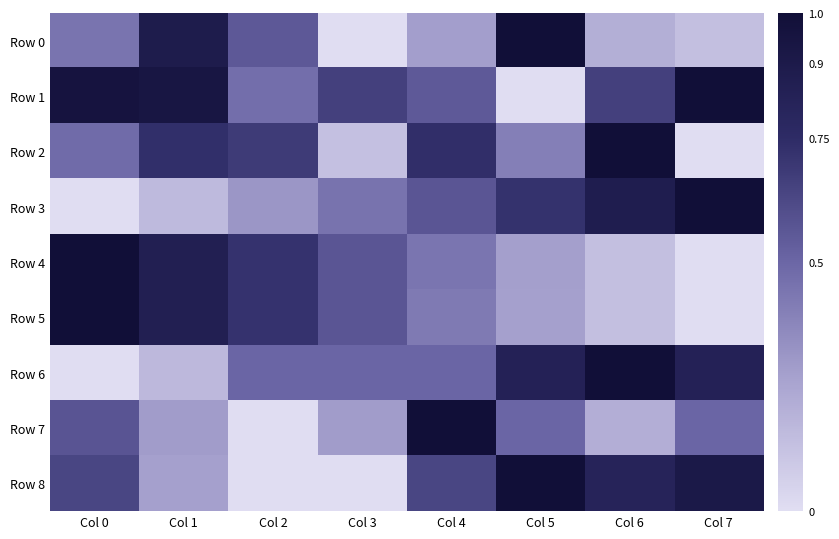

Reading right to left, extract all data points from this chart.

Row 0: Col 7=0.1	Col 6=0.2	Col 5=1.0	Col 4=0.3	Col 3=0.0	Col 2=0.6	Col 1=0.9	Col 0=0.4
Row 1: Col 7=1.0	Col 6=0.7	Col 5=0.0	Col 4=0.6	Col 3=0.7	Col 2=0.5	Col 1=0.9	Col 0=1.0
Row 2: Col 7=0.0	Col 6=1.0	Col 5=0.4	Col 4=0.7	Col 3=0.1	Col 2=0.7	Col 1=0.7	Col 0=0.5
Row 3: Col 7=1.0	Col 6=0.9	Col 5=0.7	Col 4=0.6	Col 3=0.4	Col 2=0.3	Col 1=0.2	Col 0=0.0
Row 4: Col 7=0.0	Col 6=0.1	Col 5=0.3	Col 4=0.4	Col 3=0.6	Col 2=0.7	Col 1=0.9	Col 0=1.0
Row 5: Col 7=0.0	Col 6=0.1	Col 5=0.3	Col 4=0.4	Col 3=0.6	Col 2=0.7	Col 1=0.9	Col 0=1.0
Row 6: Col 7=0.8	Col 6=1.0	Col 5=0.8	Col 4=0.5	Col 3=0.5	Col 2=0.5	Col 1=0.2	Col 0=0.0
Row 7: Col 7=0.5	Col 6=0.2	Col 5=0.5	Col 4=1.0	Col 3=0.3	Col 2=0.0	Col 1=0.3	Col 0=0.6
Row 8: Col 7=0.9	Col 6=0.8	Col 5=1.0	Col 4=0.6	Col 3=0.0	Col 2=0.0	Col 1=0.3	Col 0=0.6